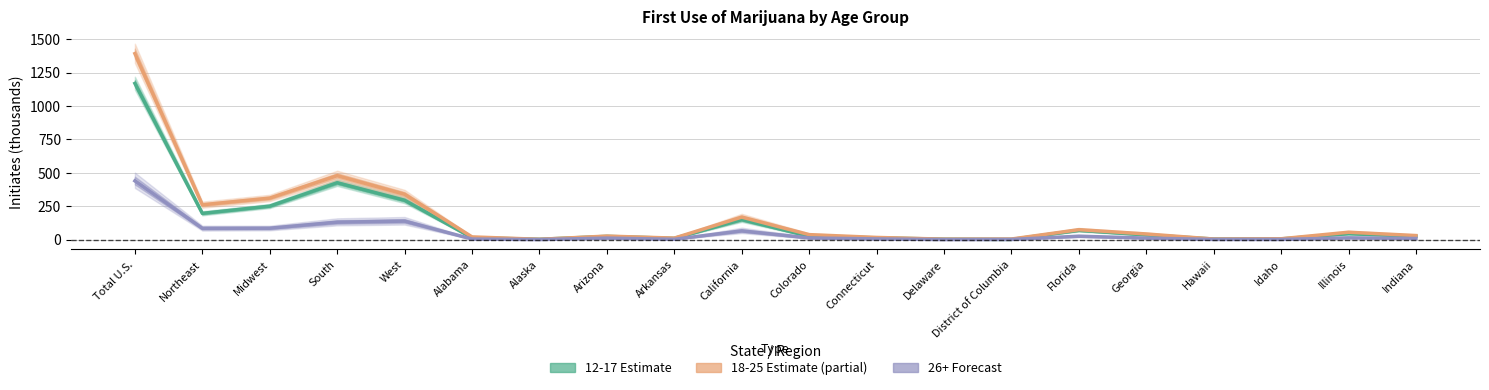

Is it true that 26+ Estimate equals 2 at District of Columbia?

True